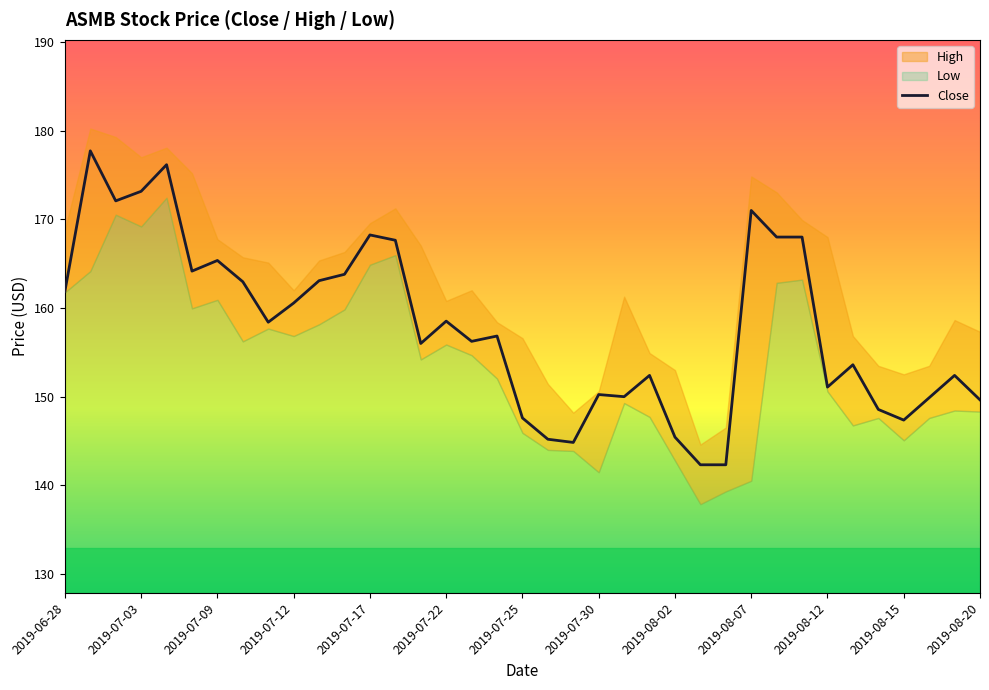

True or false: Close has a value of 147.4 at 2019-08-15.

True